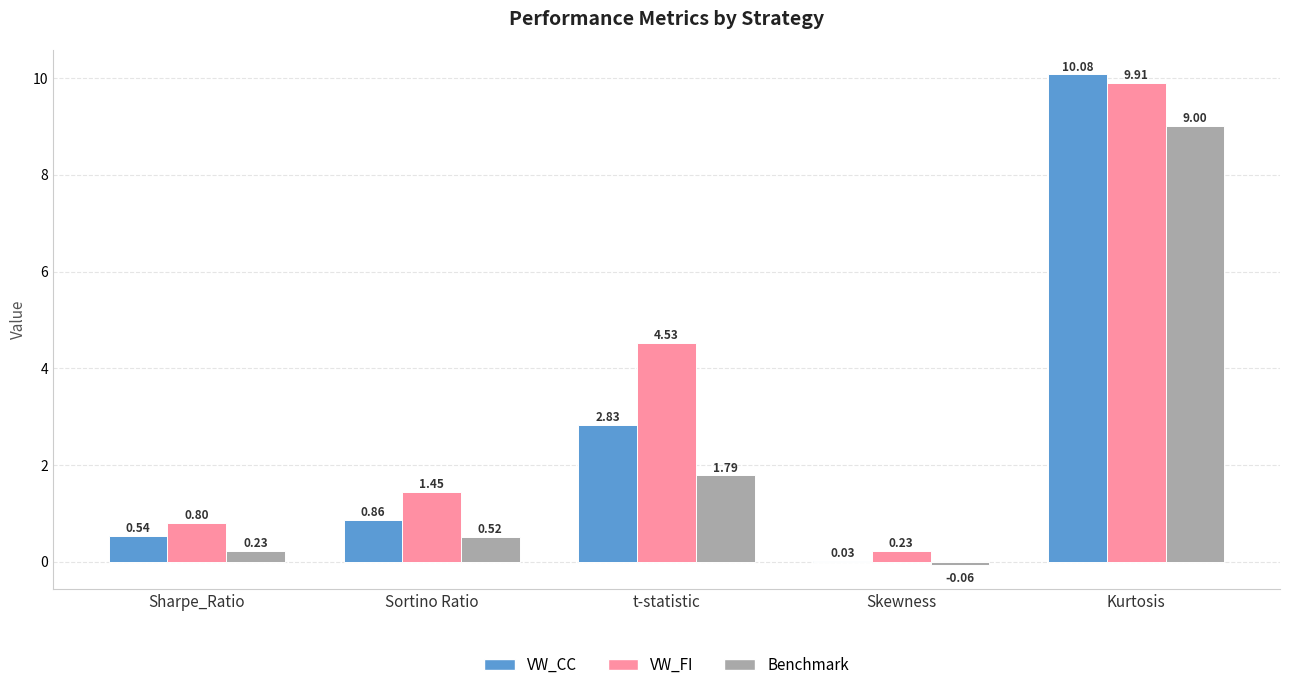

Which series has the largest total across all categories?

VW_FI